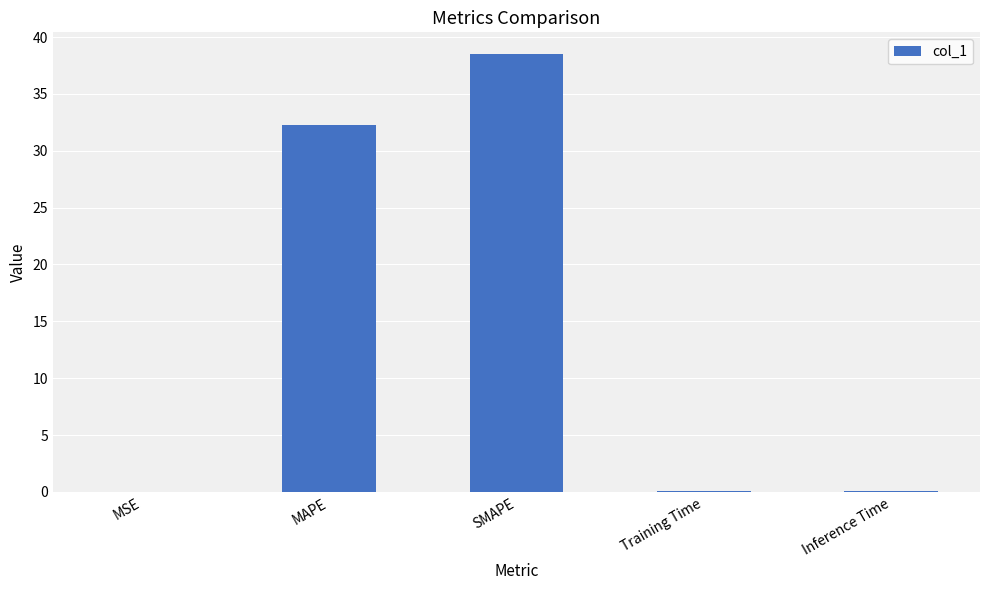

Approximately how many times larger is the value at MAPE compared to SMAPE?

0.8